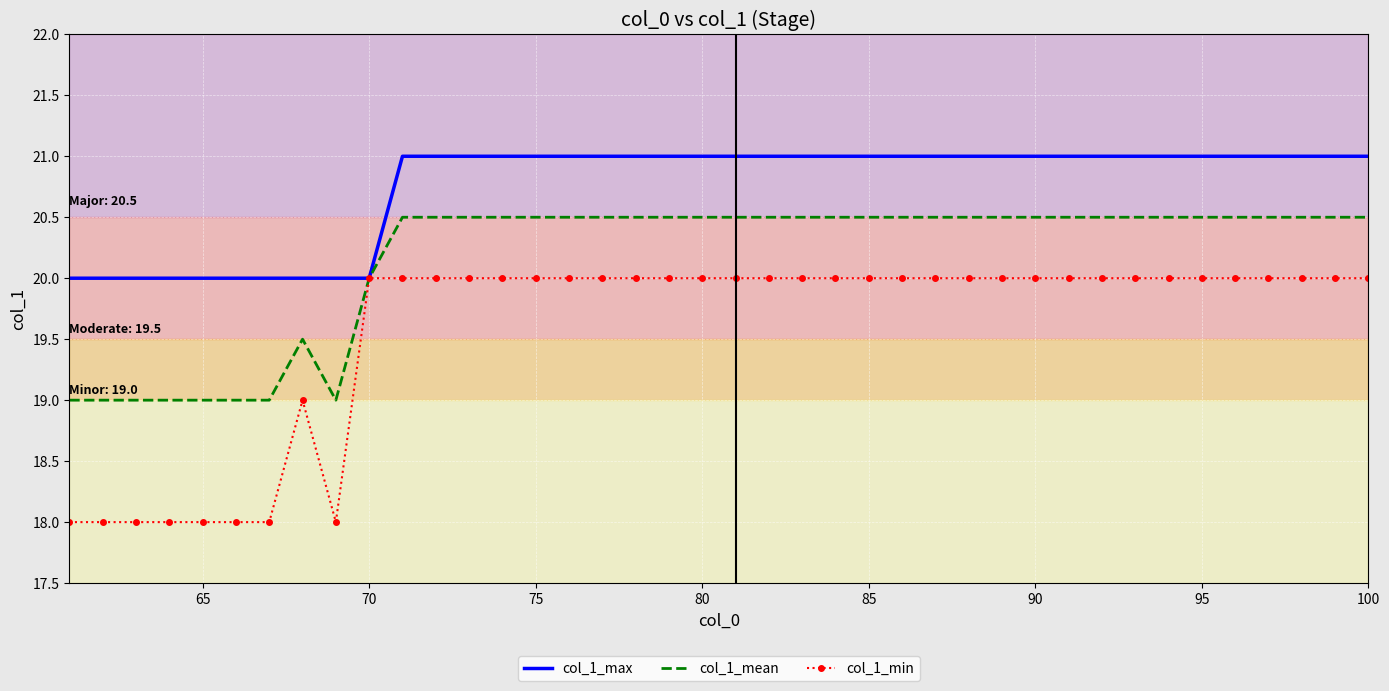

What is the minimum value for col_1_min?

18.0